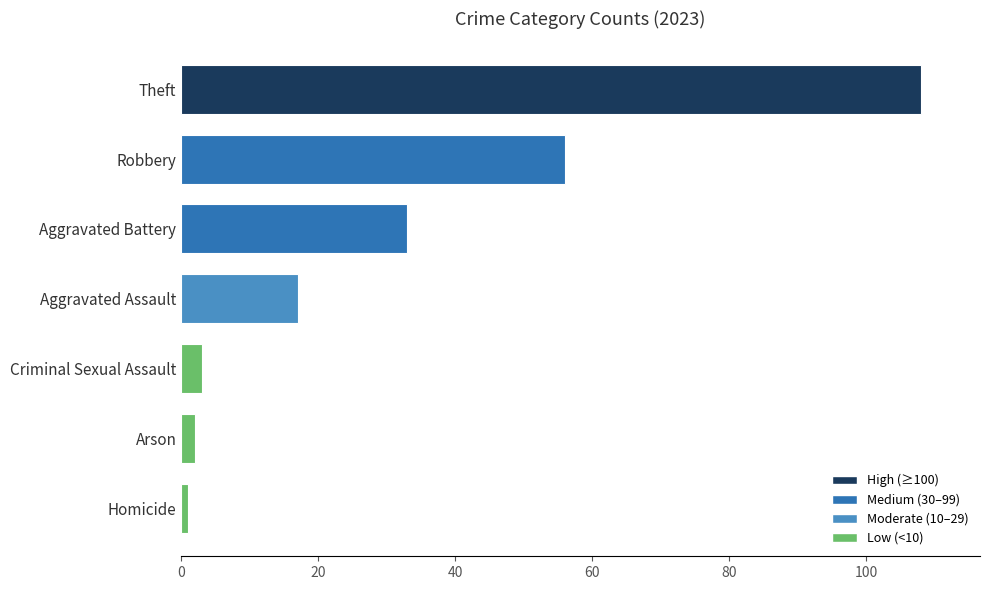

What is the sum of all values?

220